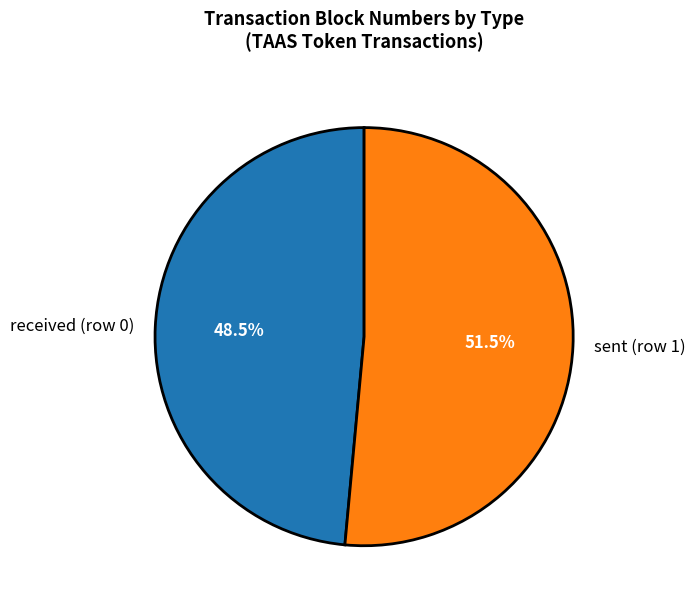

Which category has the biggest portion of the pie?

sent (row 1)